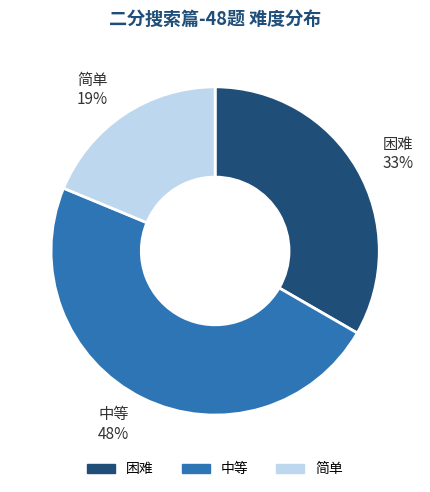

Which category has the smallest portion of the pie?

简单